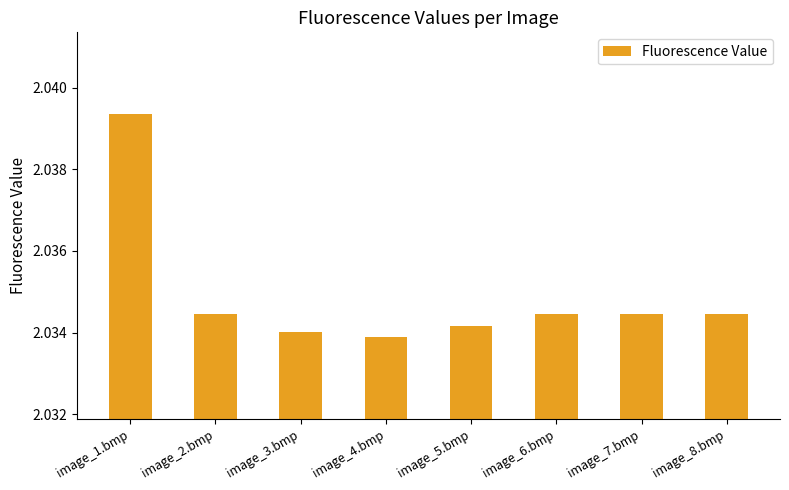

Where is the data nearest to the value 2?

image_4.bmp